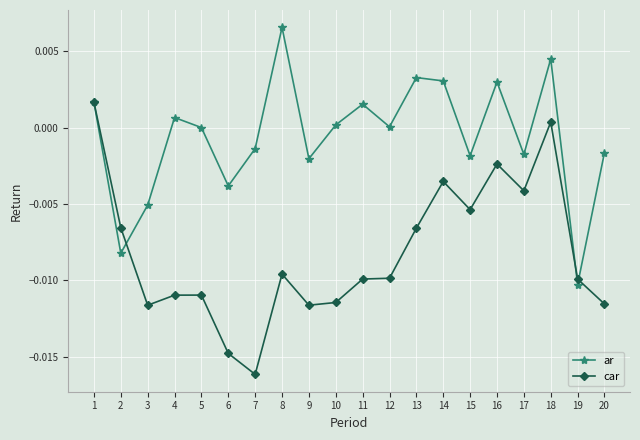

The car series shows -0.0 at 16. True or false?

True